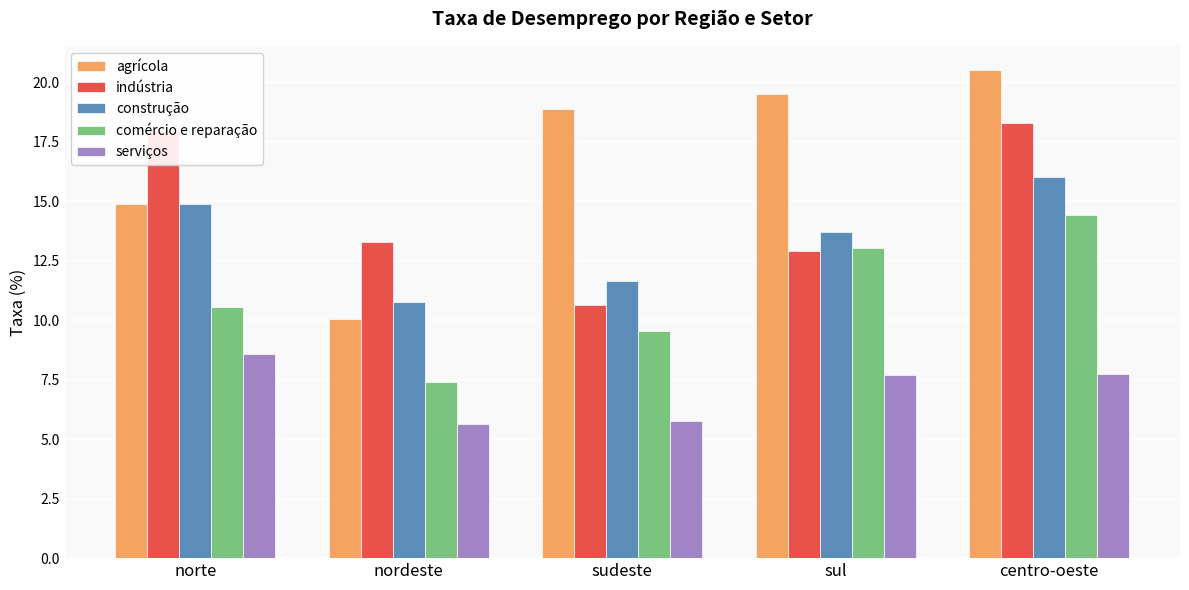

Is it true that construção equals 3.9 at norte?

False